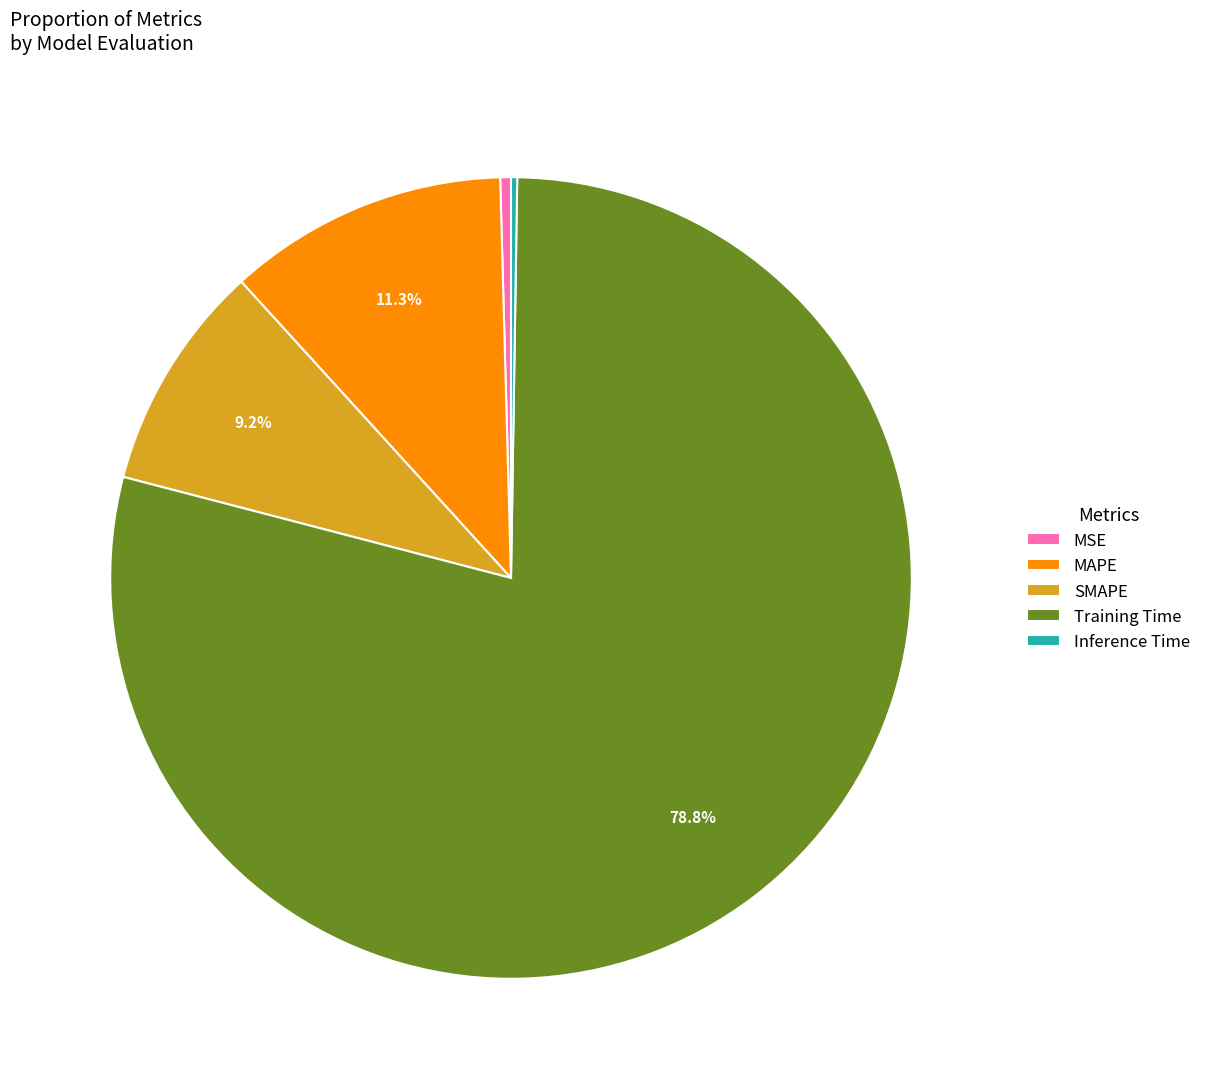

Which has a higher value, MAPE or SMAPE?

MAPE